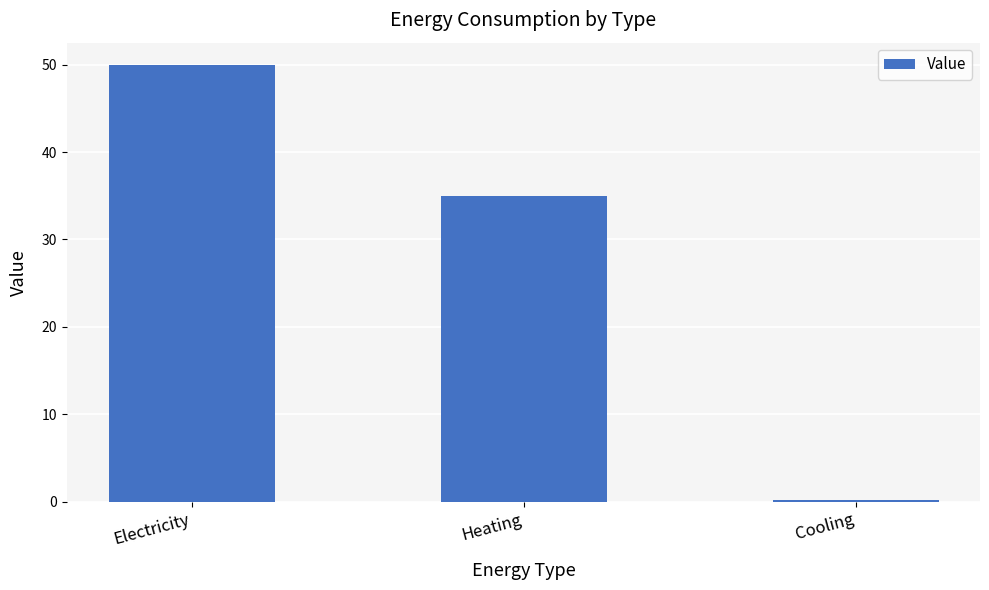

What is the difference between the values at Cooling and Electricity?

49.7